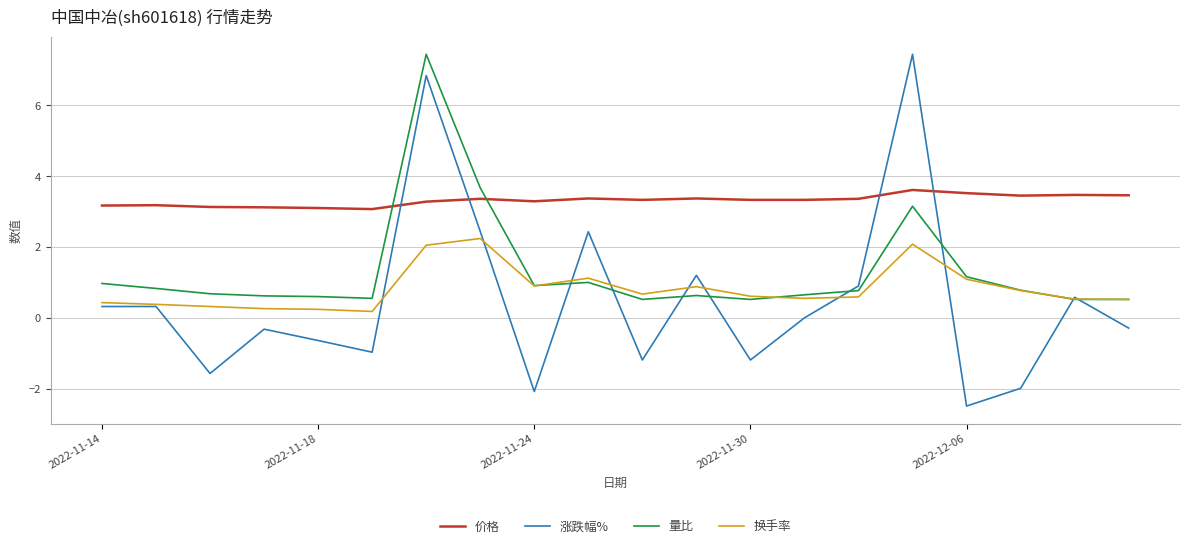

What is the highest value of the 价格 series?

3.6